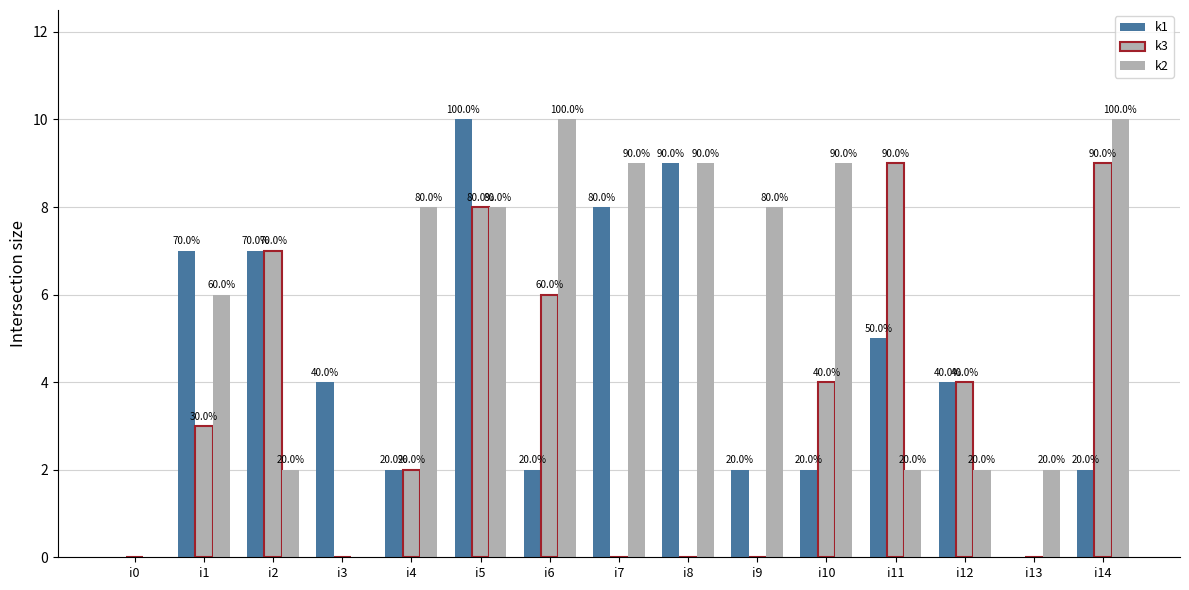

The value of k1 at i5 is 17. True or false?

False